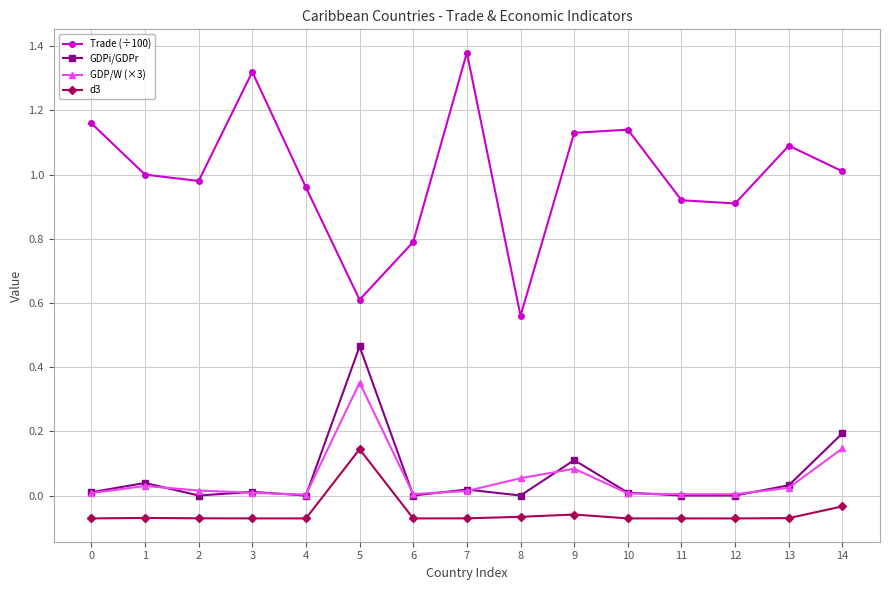

What are all the series names shown in the legend?

Trade (÷100), GDPi/GDPr, GDP/W (×3), d3